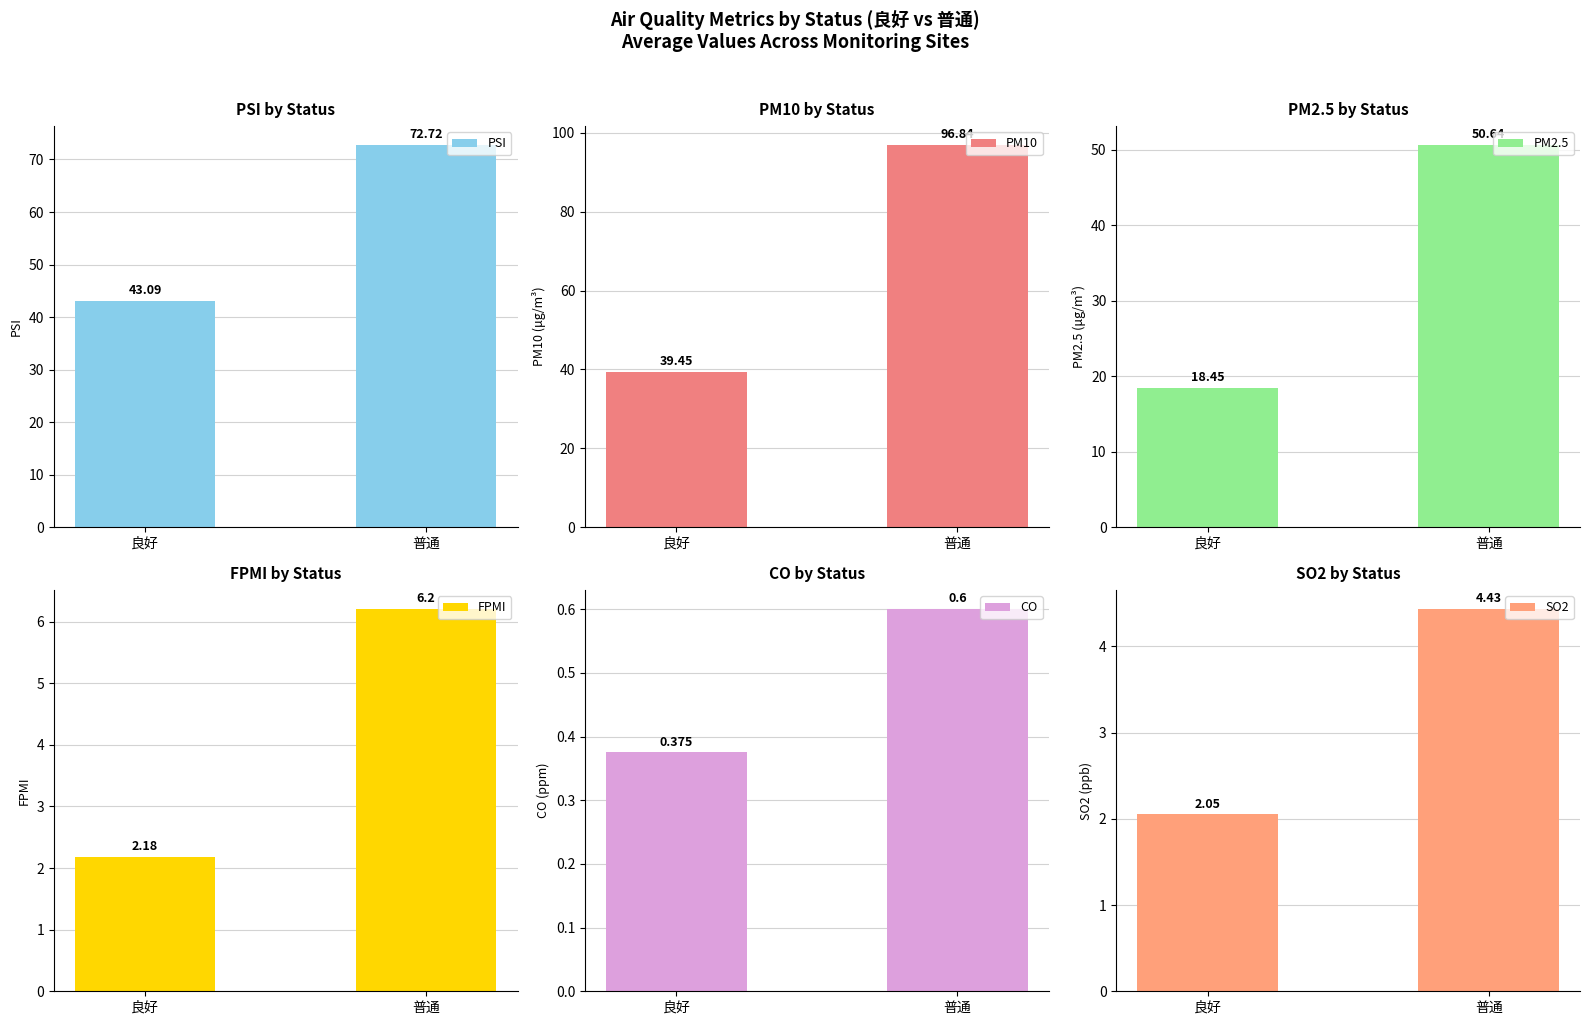

At 普通, list the series in order from smallest to largest.

CO, SO2, FPMI, PM2.5, PSI, PM10